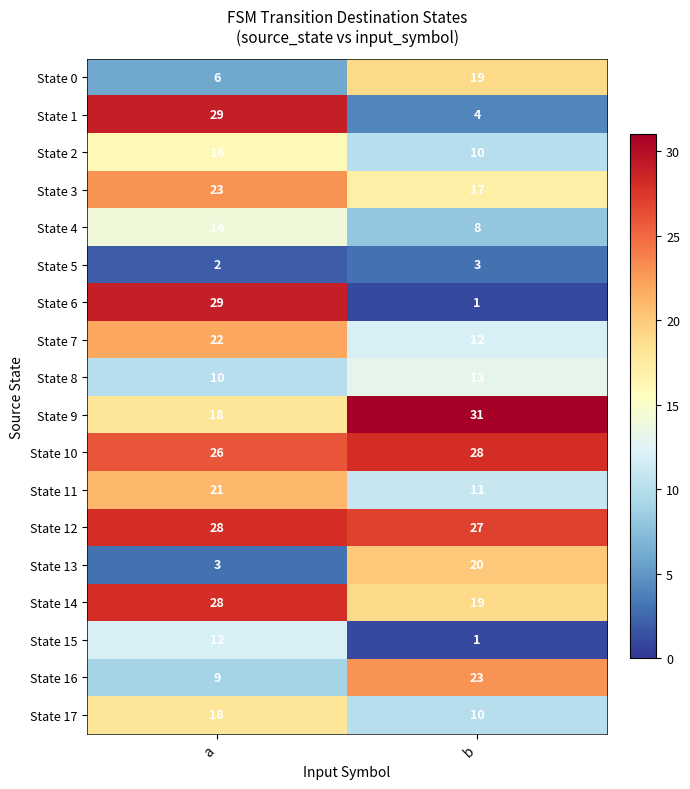

List the labels in order of State 0 value, smallest first.

a, b